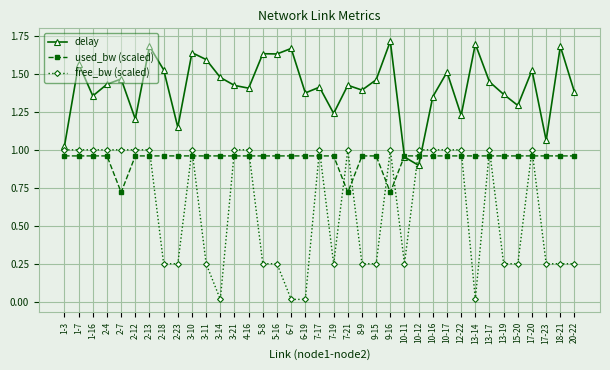

Which label corresponds to the largest value in the chart?

9-16